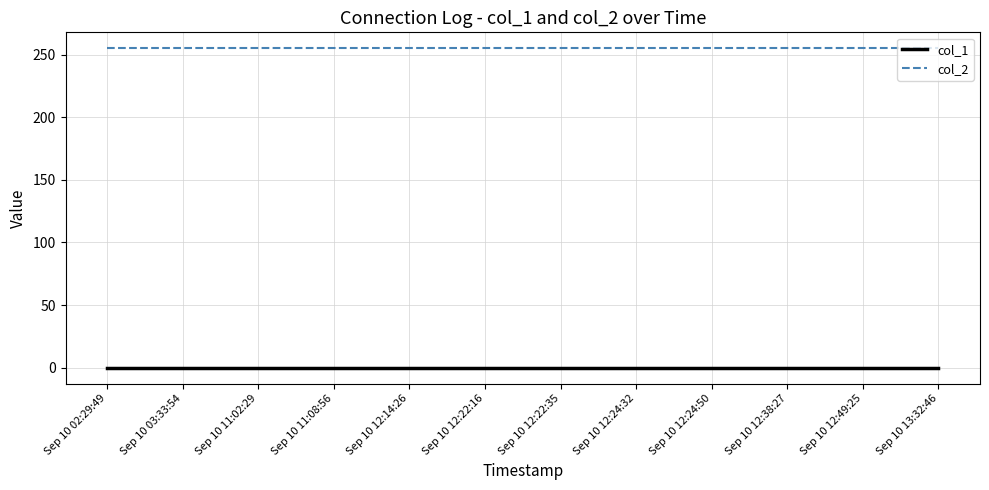

True or false: col_1 has a value of 0 at Sep 10 12:49:25.

True